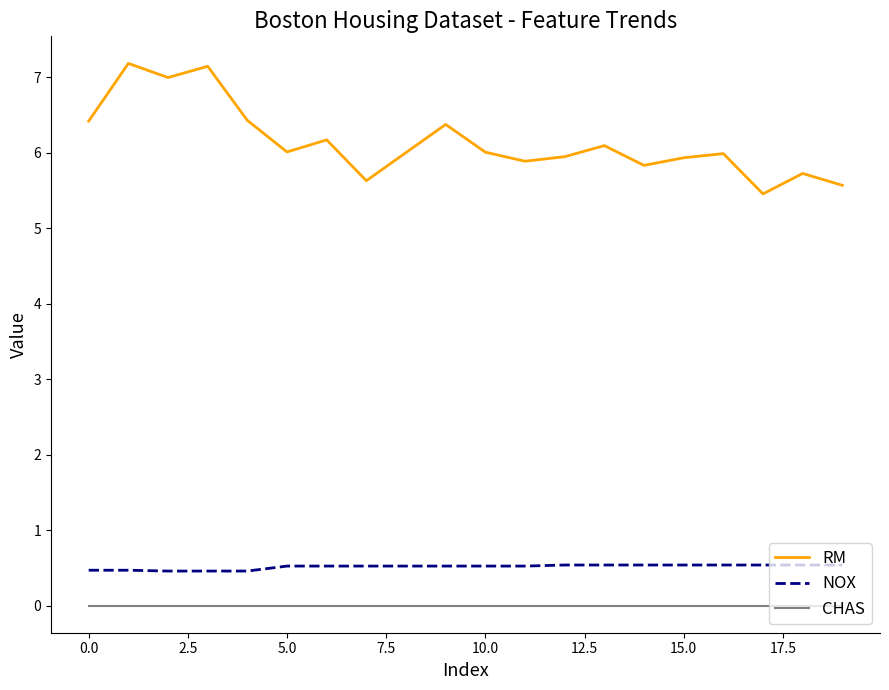

Which series has the largest range (max minus min)?

RM